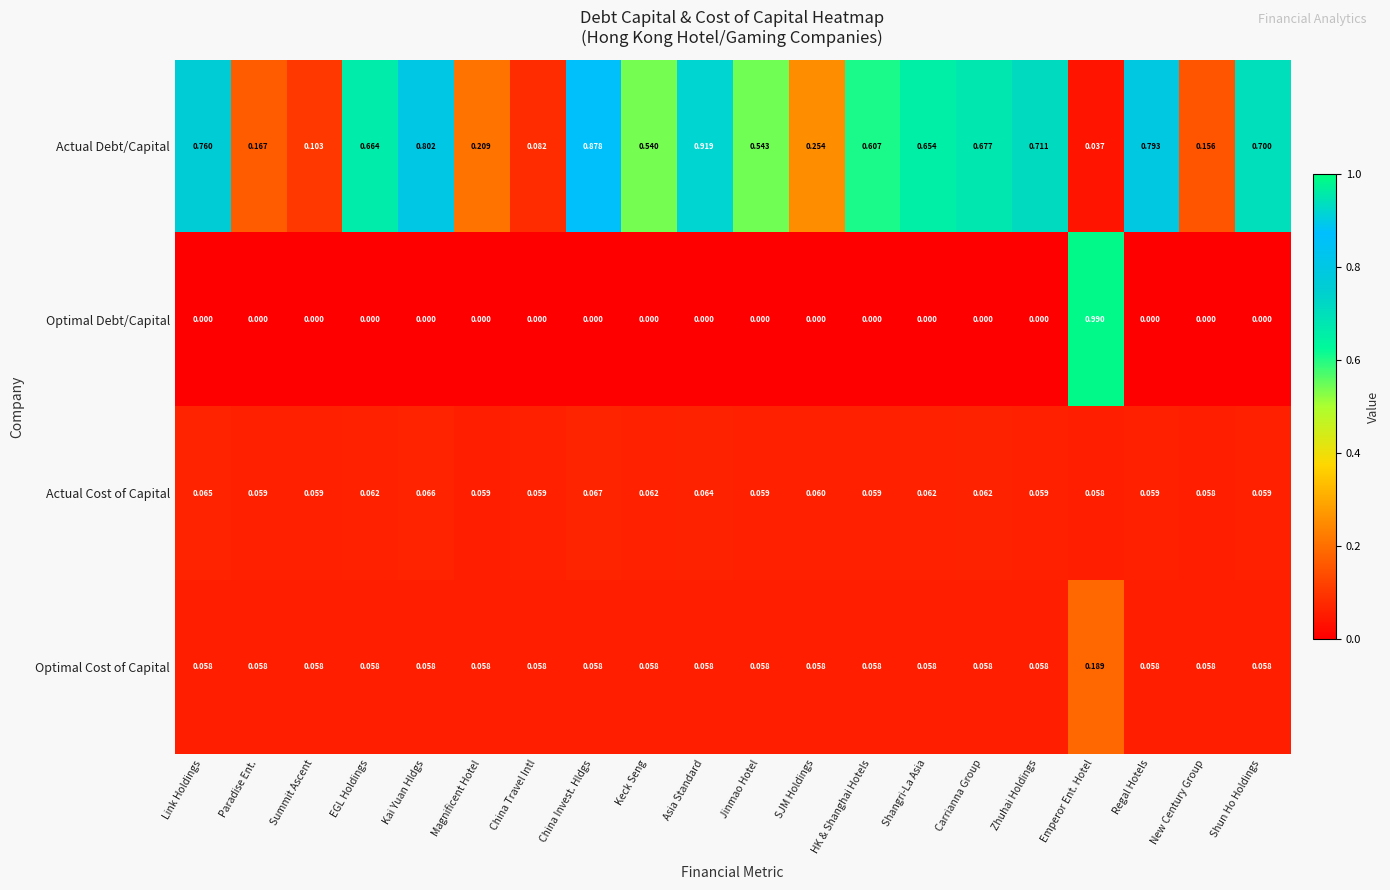

What is the total value across all series at Emperor Ent. Hotel?

1.3